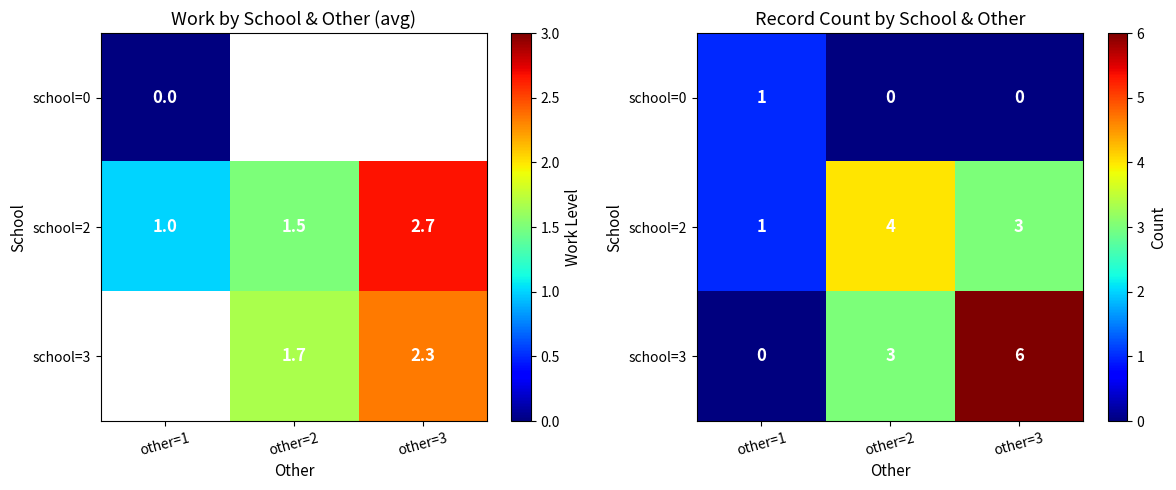

What is the difference between the maximum and second lowest values in the school=0 series?

1